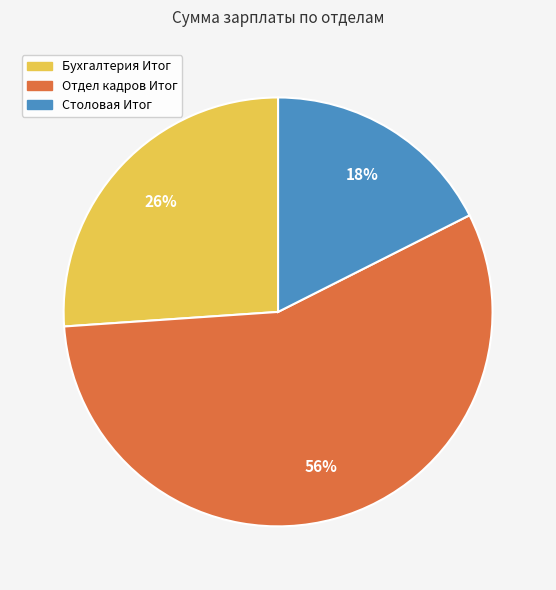

Combined, do Отдел кадров Итог and Столовая Итог account for over 50%?

Yes